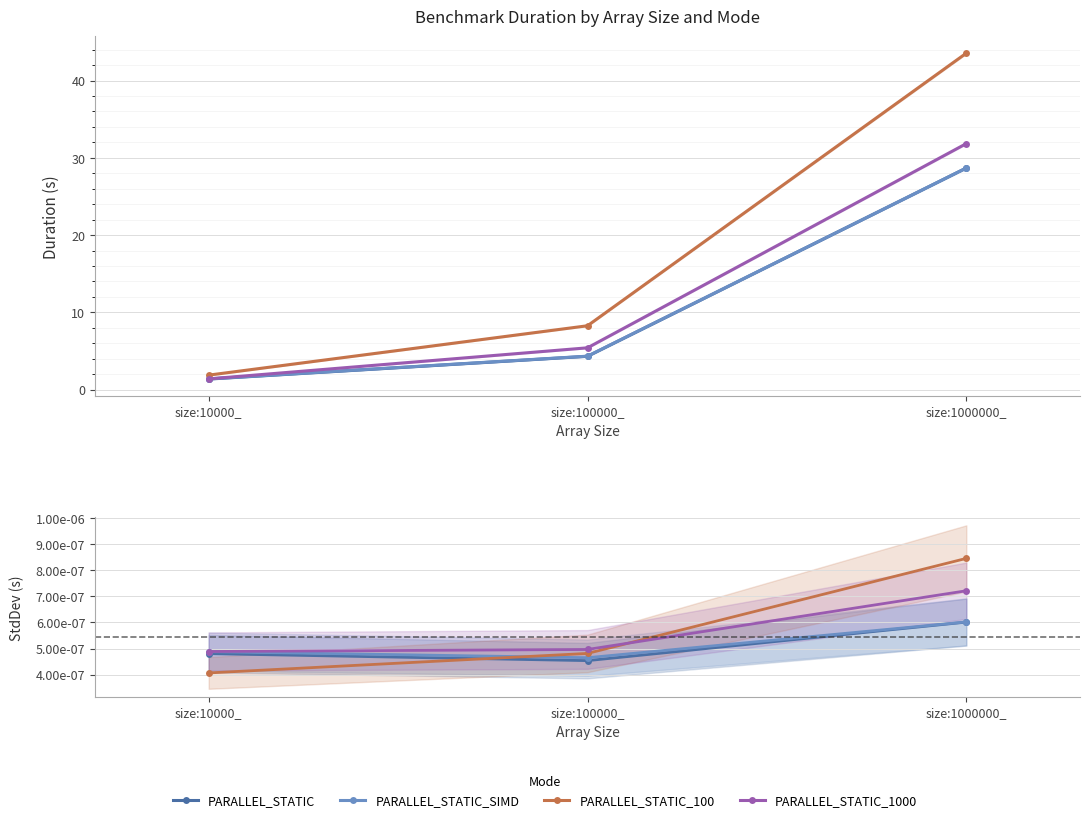

Which category has the lowest value in the PARALLEL_STATIC_SIMD series?

size:100000_